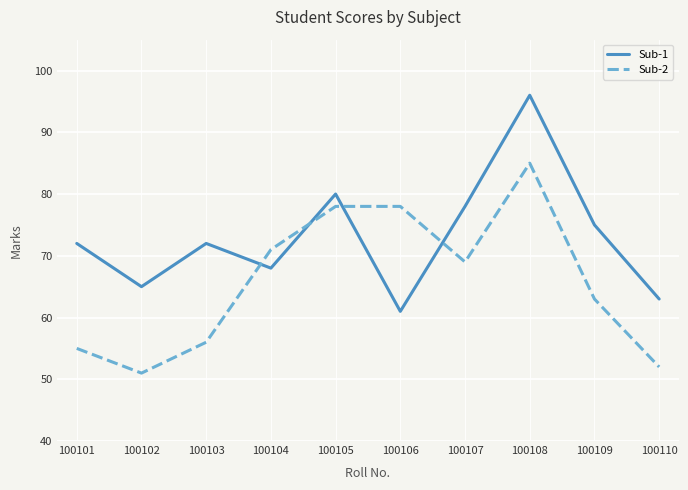

What is the average value of the Sub-2 series?

66